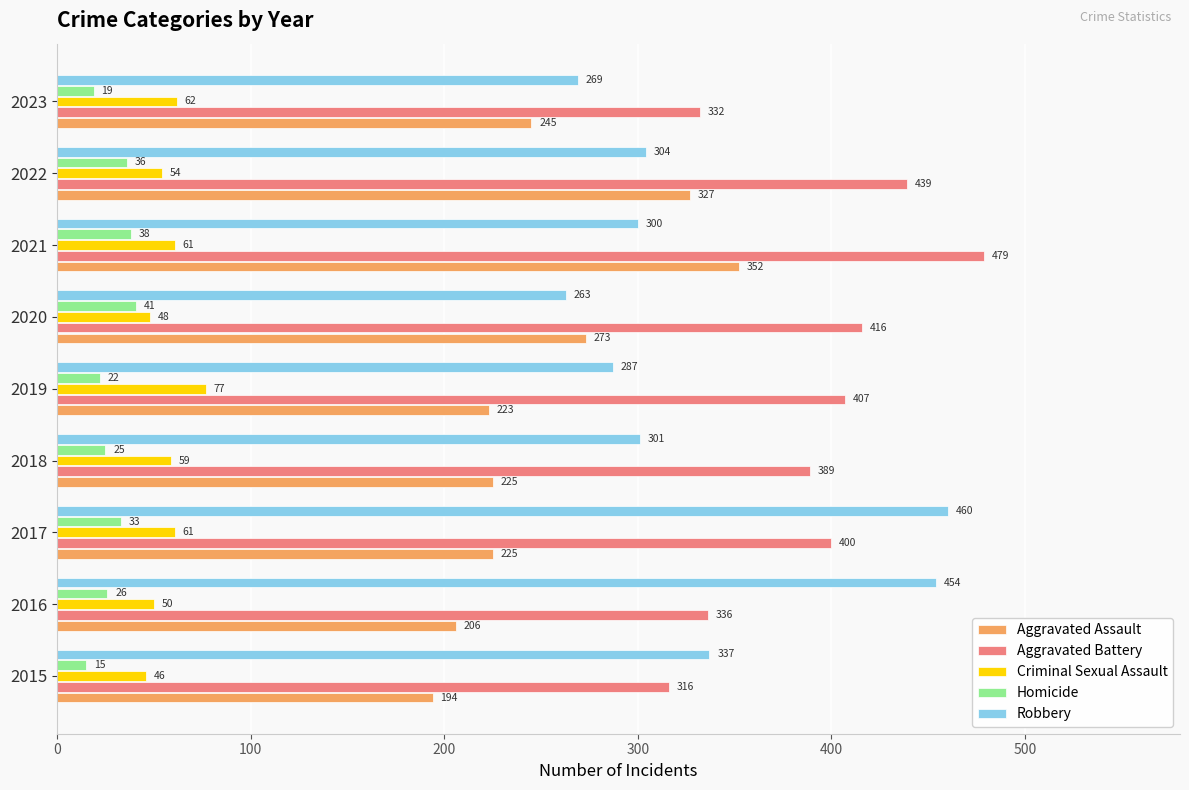

What is the greatest value displayed?

479